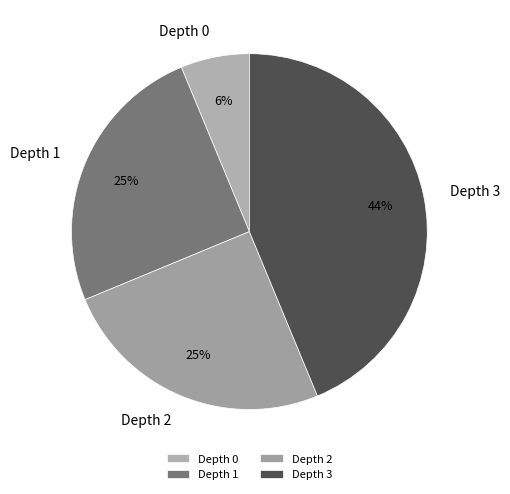

Is there any slice that represents more than half of the pie?

No